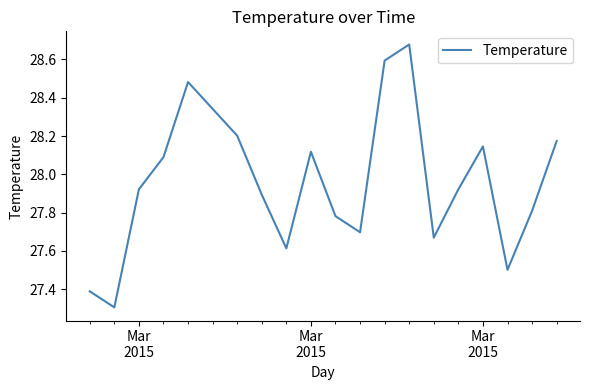

What is the difference between the maximum and minimum values?

1.4